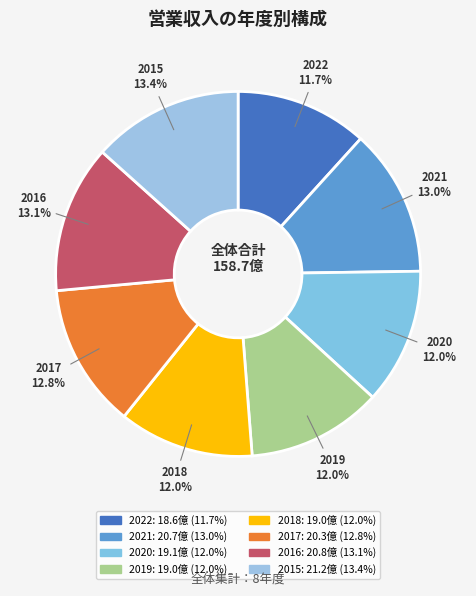

Is 2017 the majority of the pie?

No